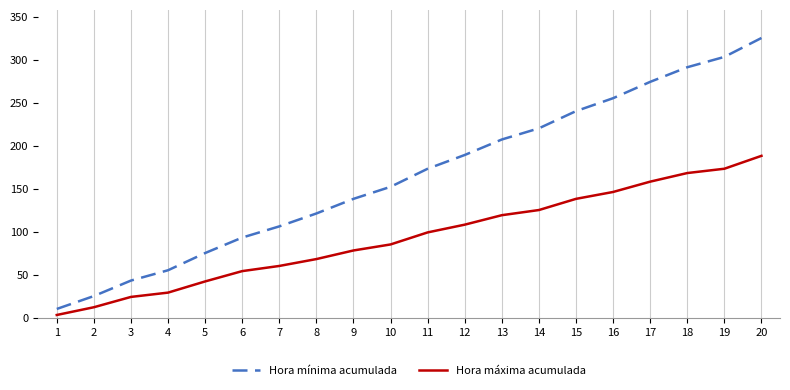

Rank the categories by Hora máxima acumulada value from lowest to highest.

1, 2, 3, 4, 5, 6, 7, 8, 9, 10, 11, 12, 13, 14, 15, 16, 17, 18, 19, 20